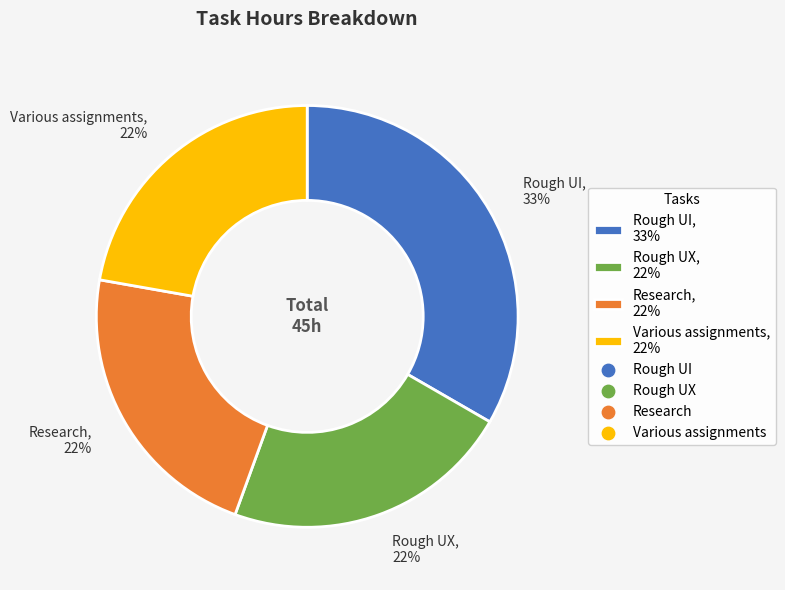

Is there a majority slice in this chart?

No